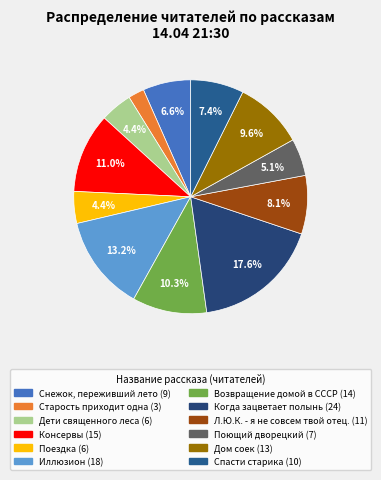

Is Консервы the majority of the pie?

No